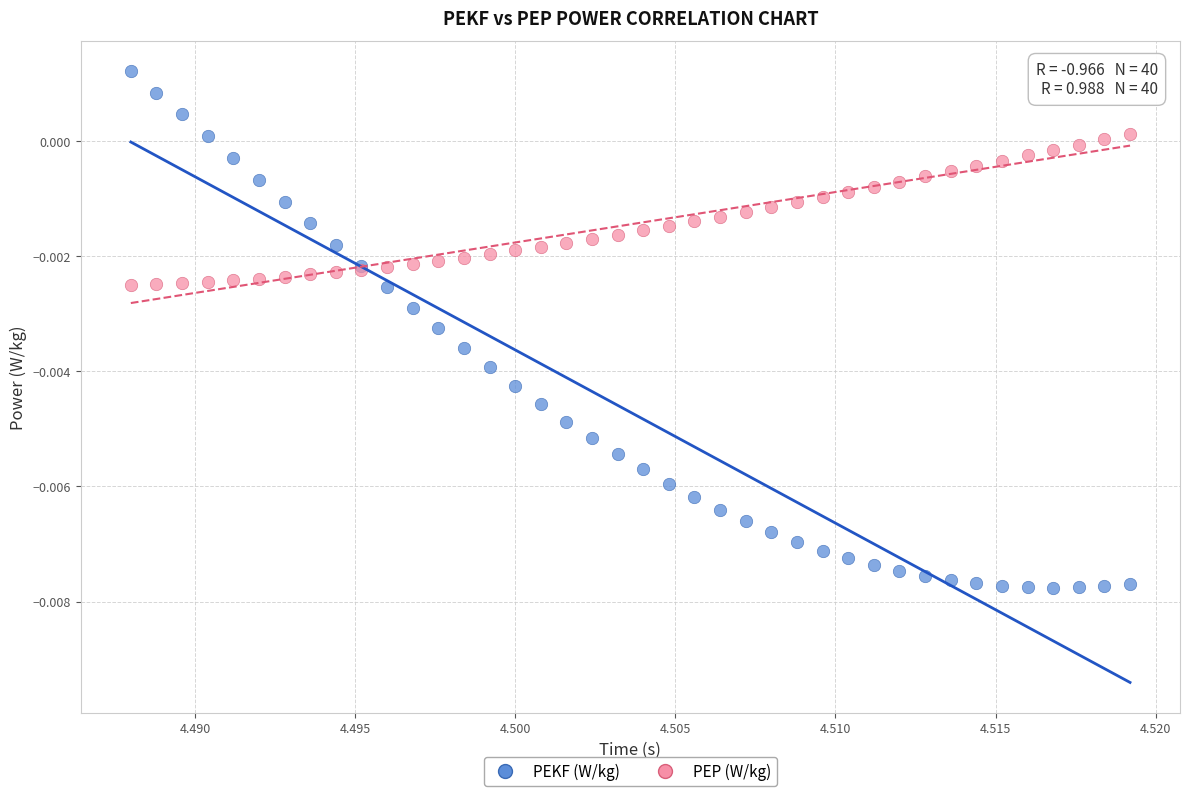

Which series reaches the minimum Y coordinate?

PEKF (W/kg)